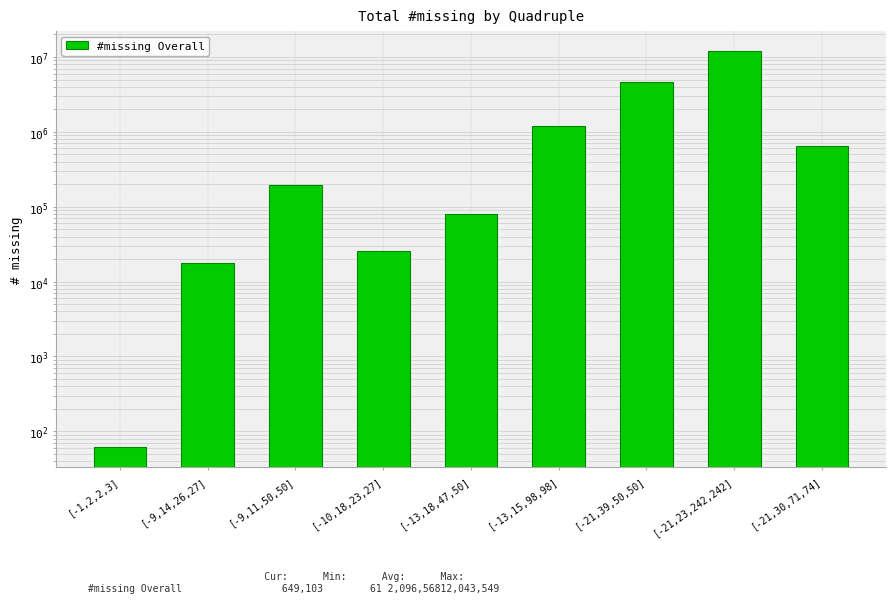

Does the chart contain any negative values?

No